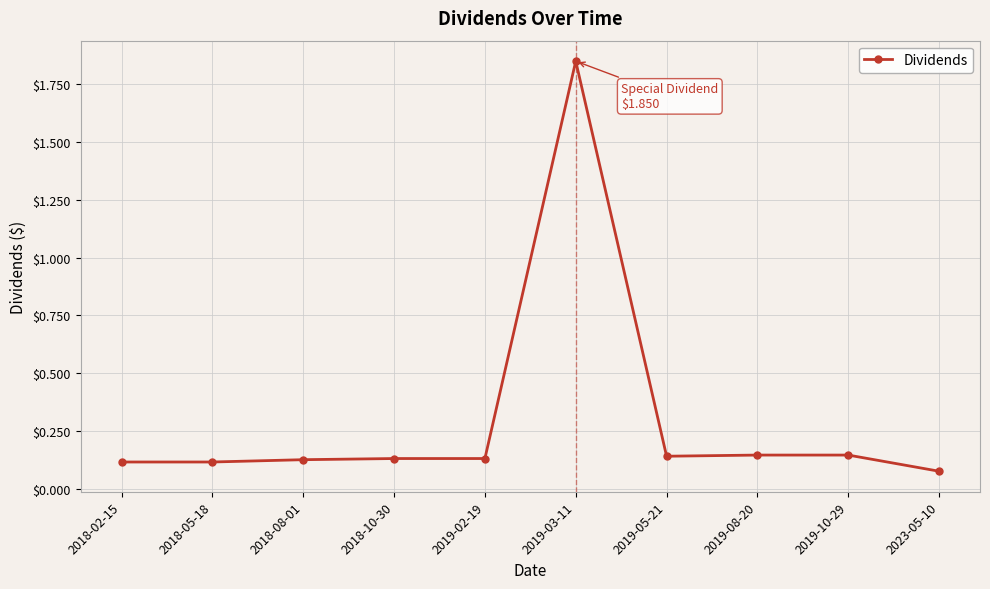

Which has a higher value, 2019-05-21 or 2023-05-10?

2019-05-21